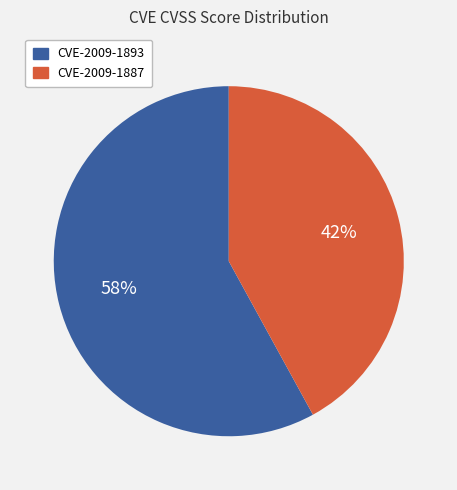

To the nearest percent, what portion does CVE-2009-1887 represent?

42%